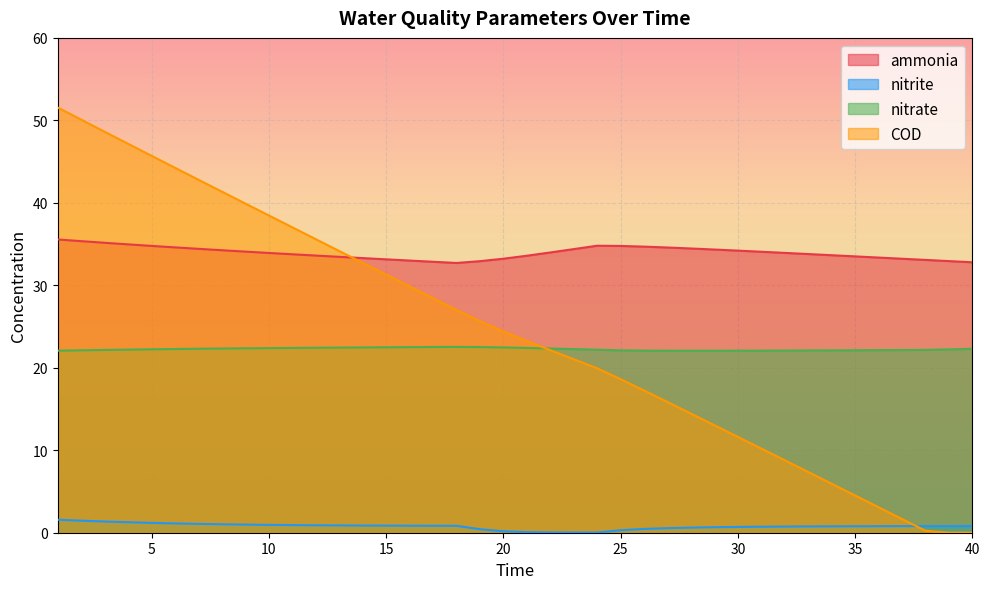

What is the average value of the nitrite series?

0.8